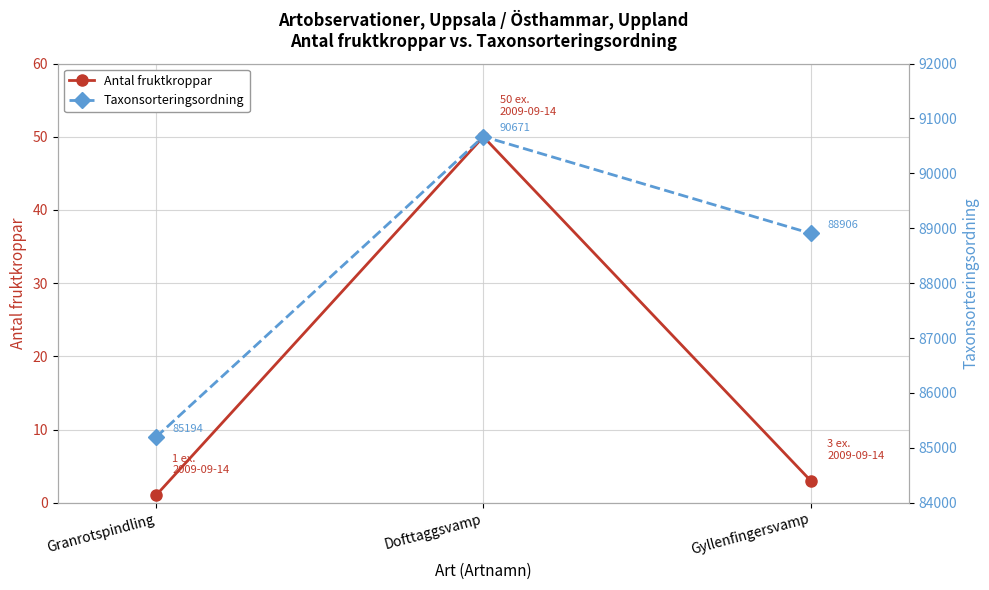

What is the average value of the Antal fruktkroppar series?

18